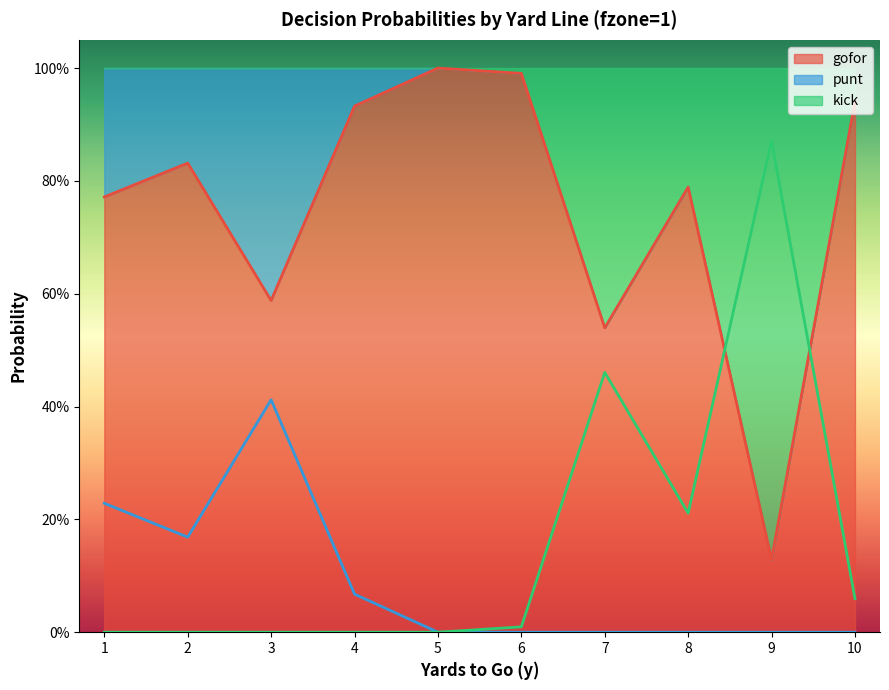

What is the difference between the punt values at 4 and 6?

0.1